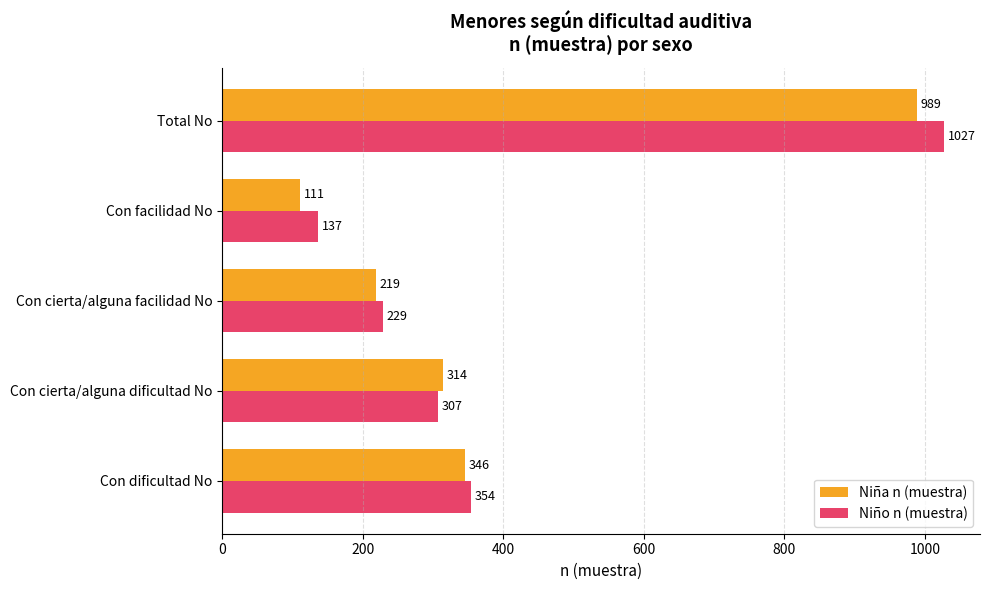

Which series has the widest spread of values?

Niño n (muestra)